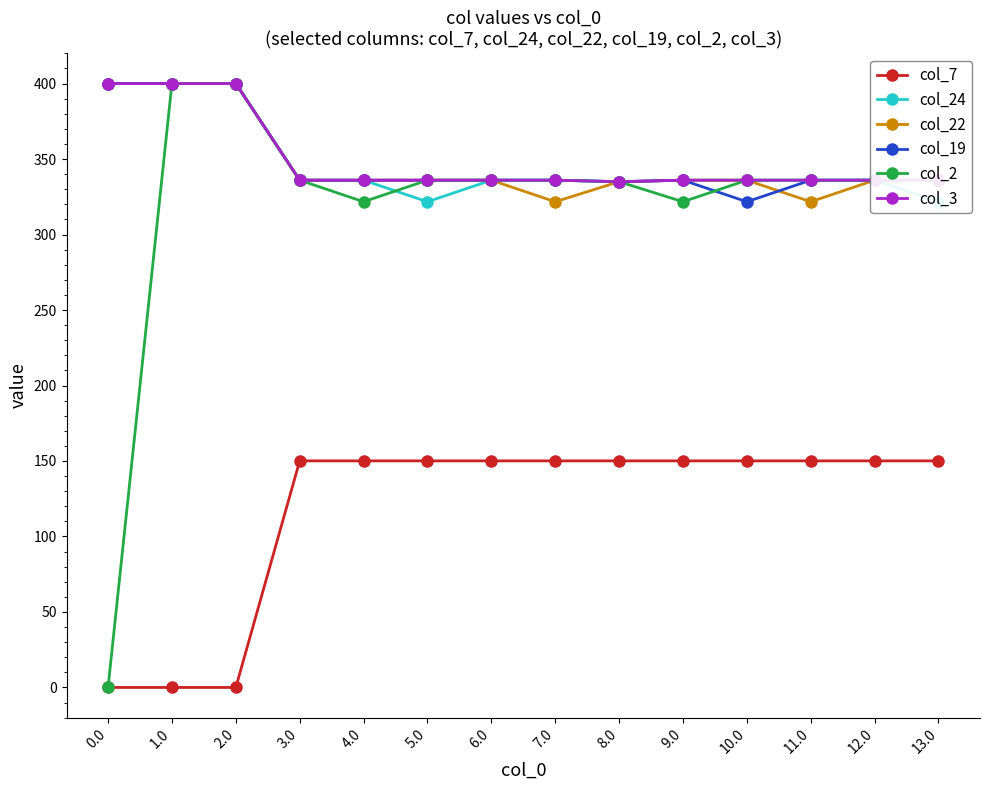

At which label does col_24 reach its peak?

2.0